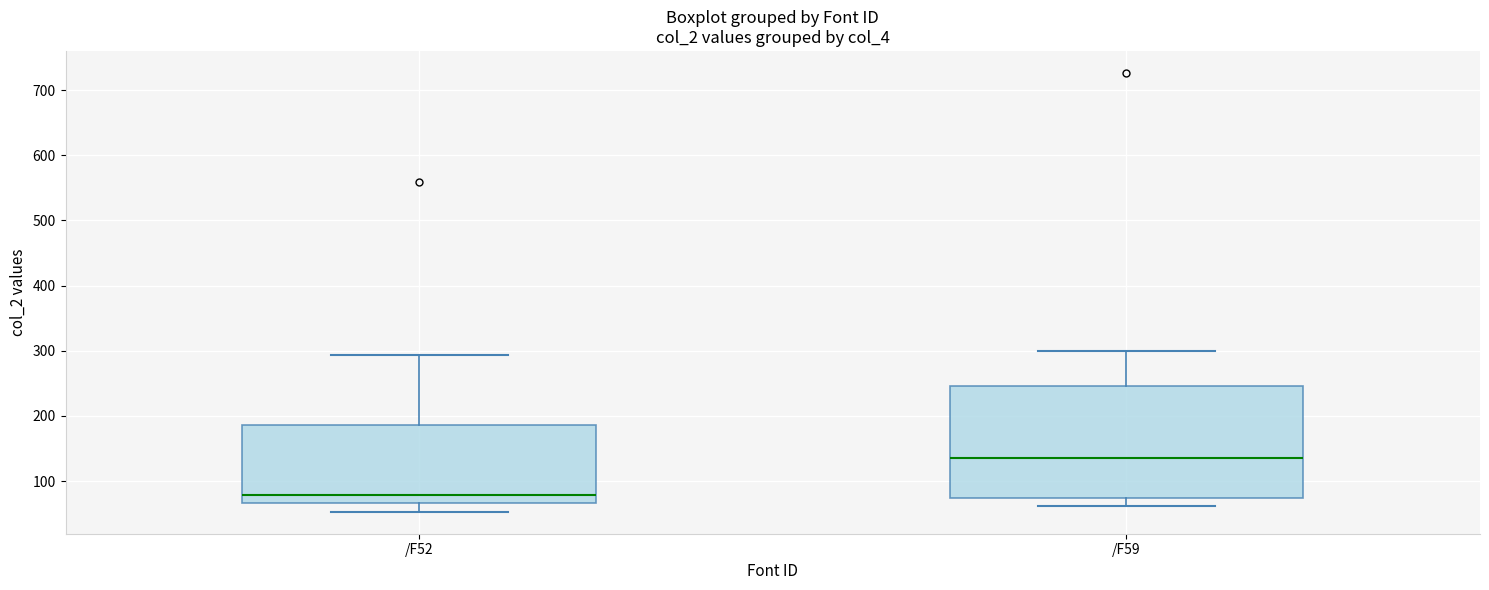

Which box has the highest median line?

/F59